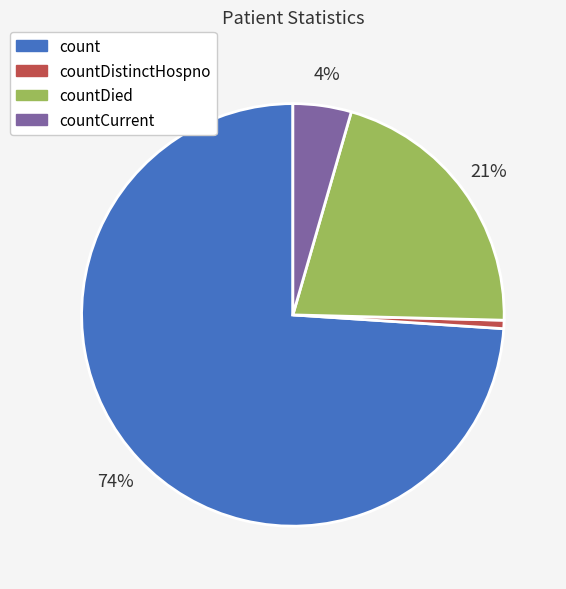

Is there a majority slice in this chart?

Yes